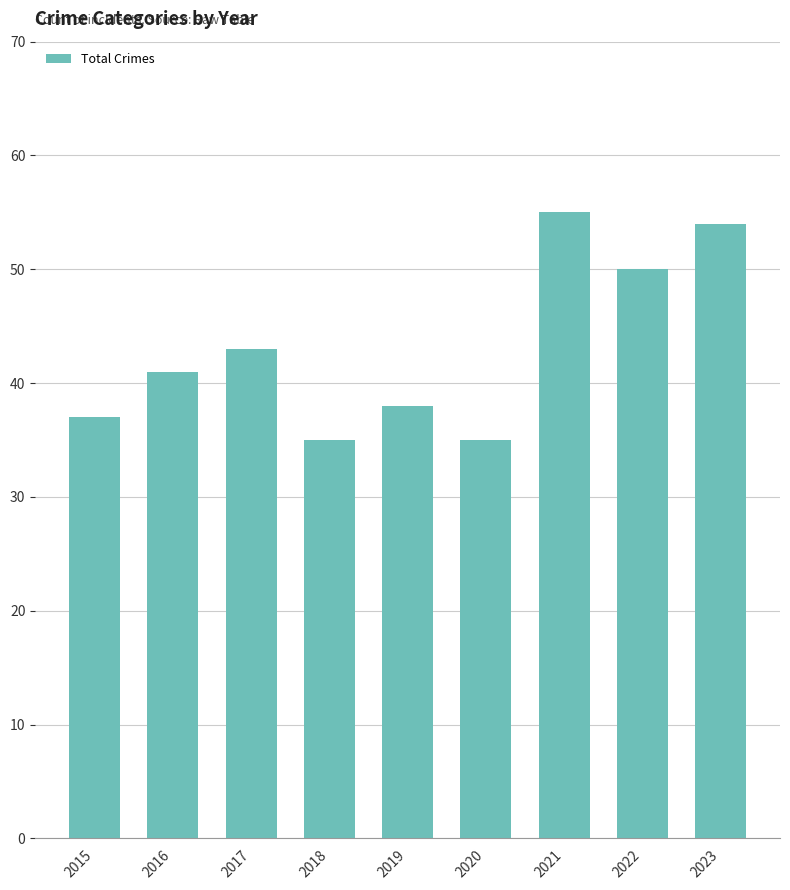

What is the change in value from 2018 to 2021?

+20